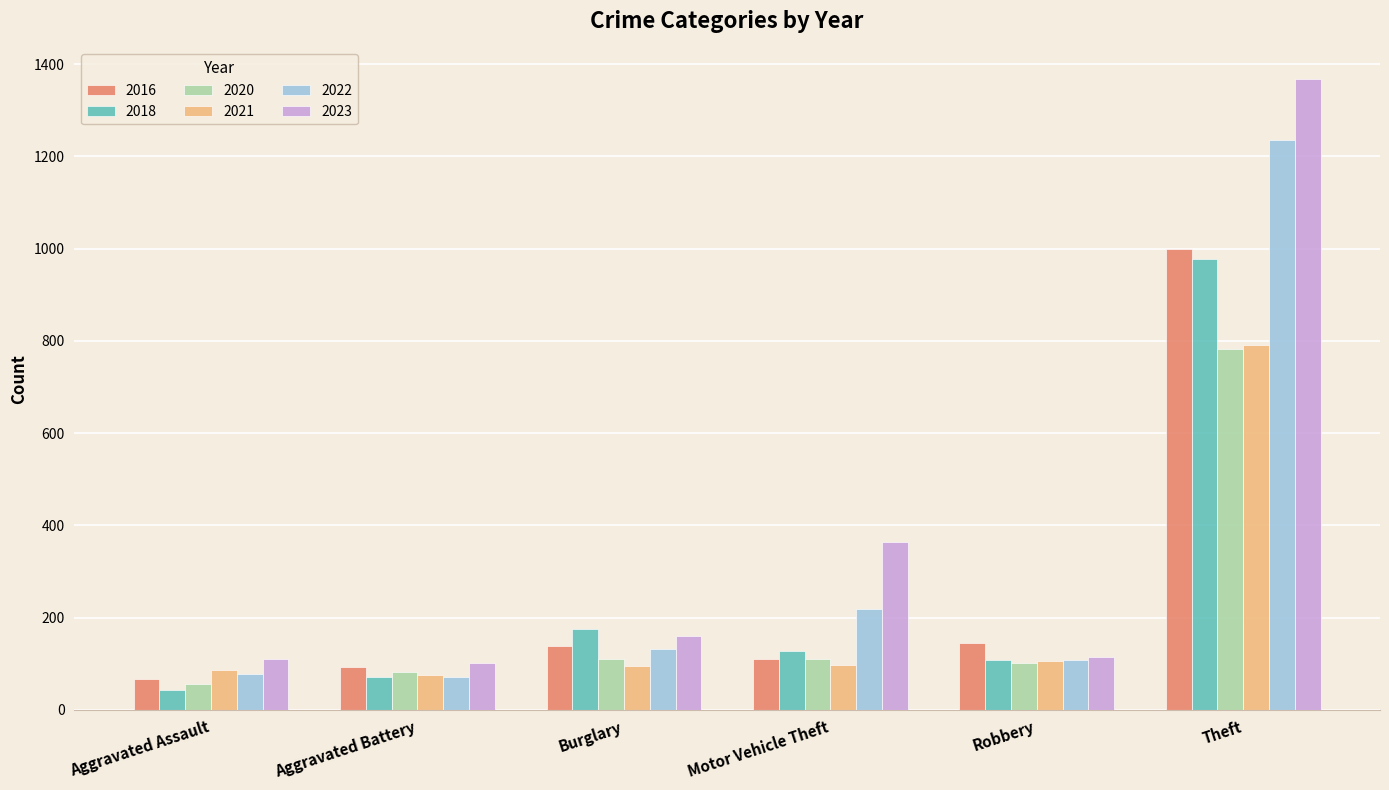

How many bars are there in total?

36